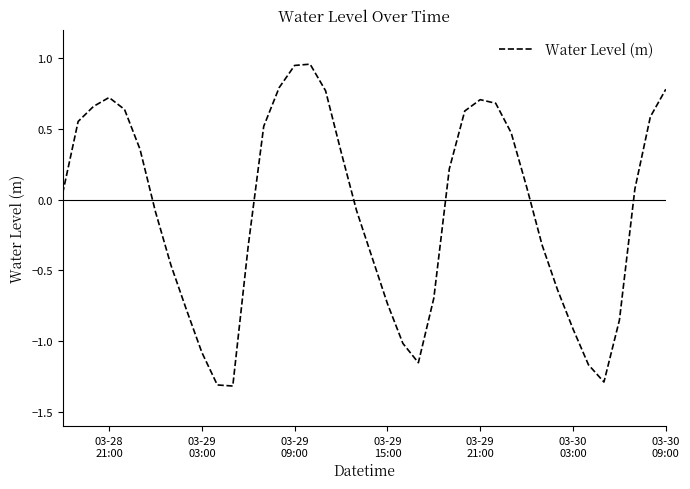

What is the minimum value shown in the chart?

-1.3